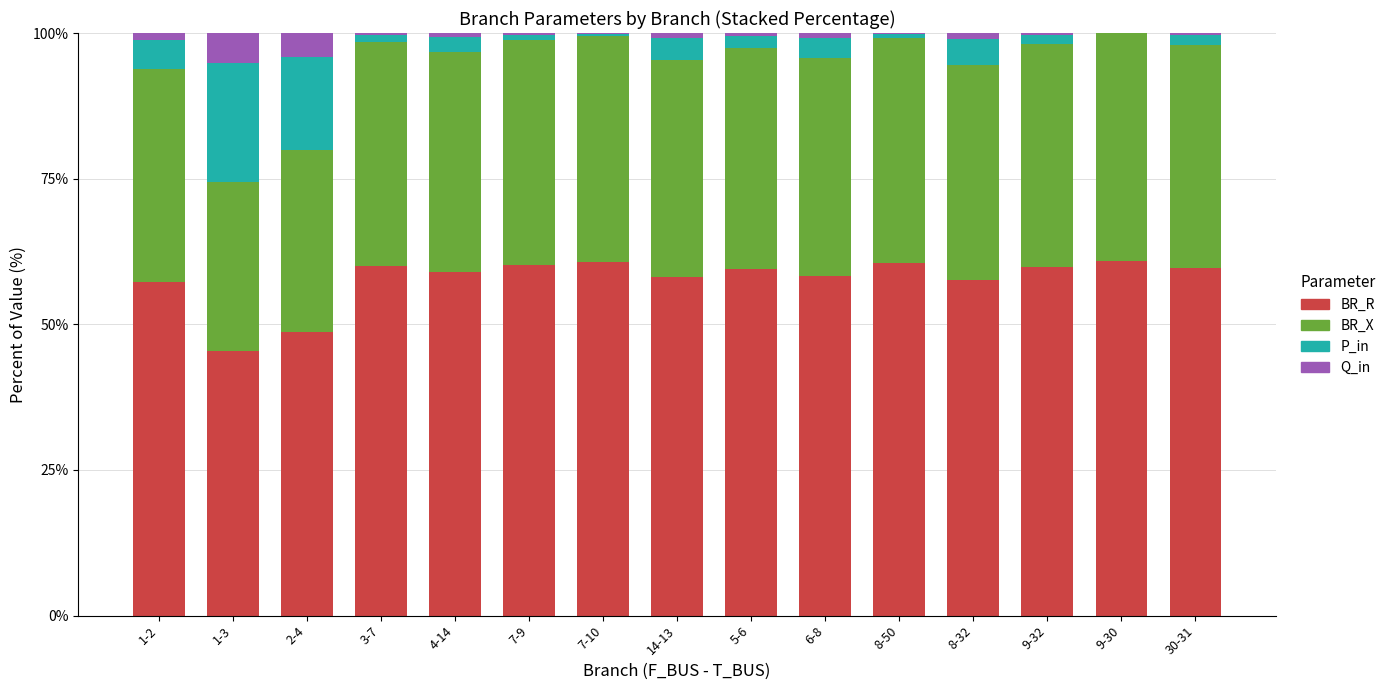

What is the highest value of the BR_R series?

60.9